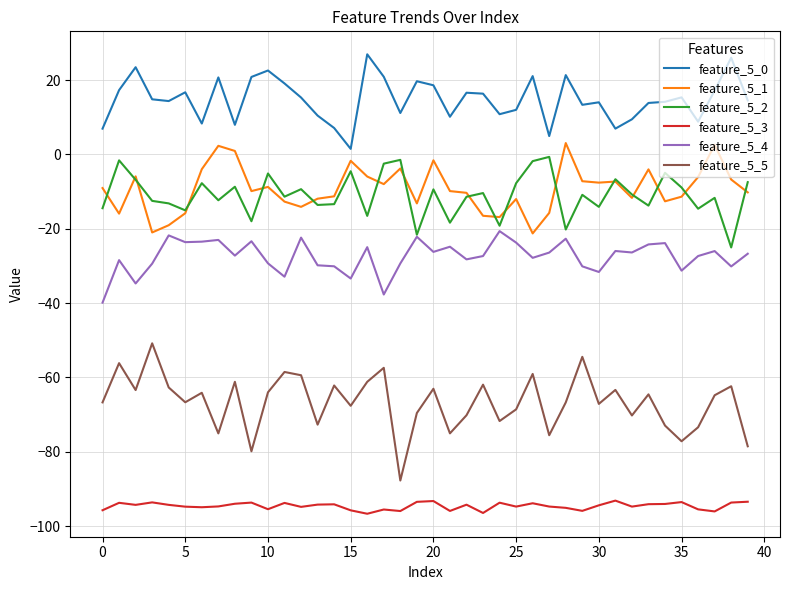

What is the difference between the maximum and minimum values in the feature_5_4 series?

19.2